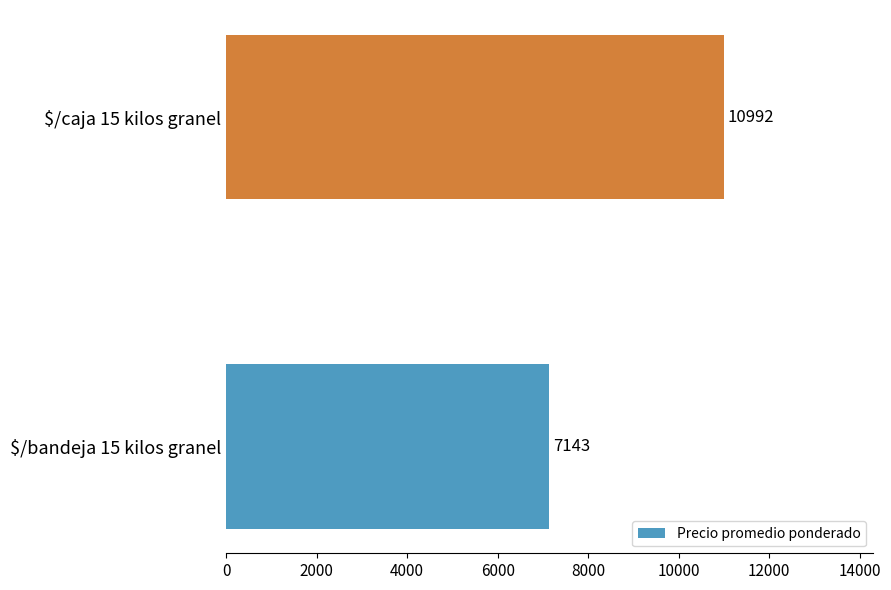

At which label is the value closest to 9067?

$/bandeja 15 kilos granel